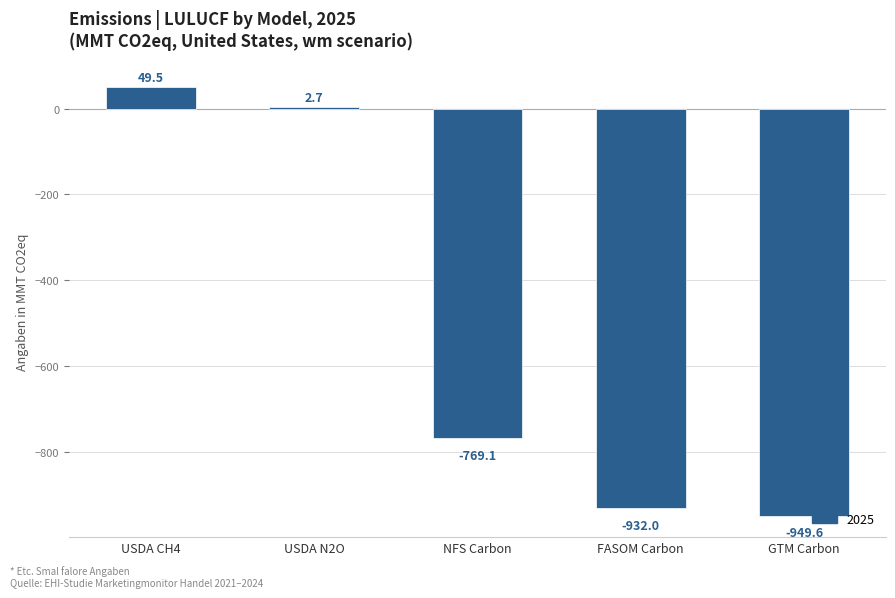

True or false: the data shows -234.0 at GTM Carbon.

False